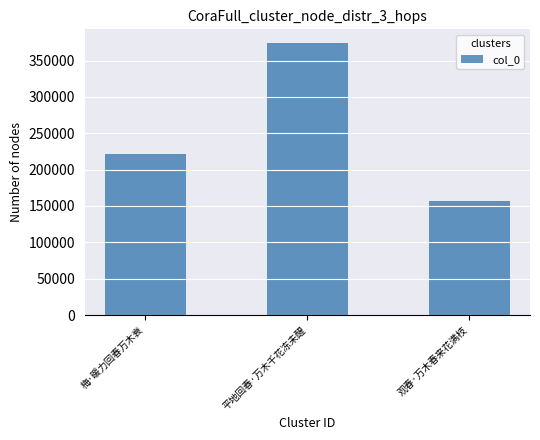

How many distinct data groups are displayed?

1